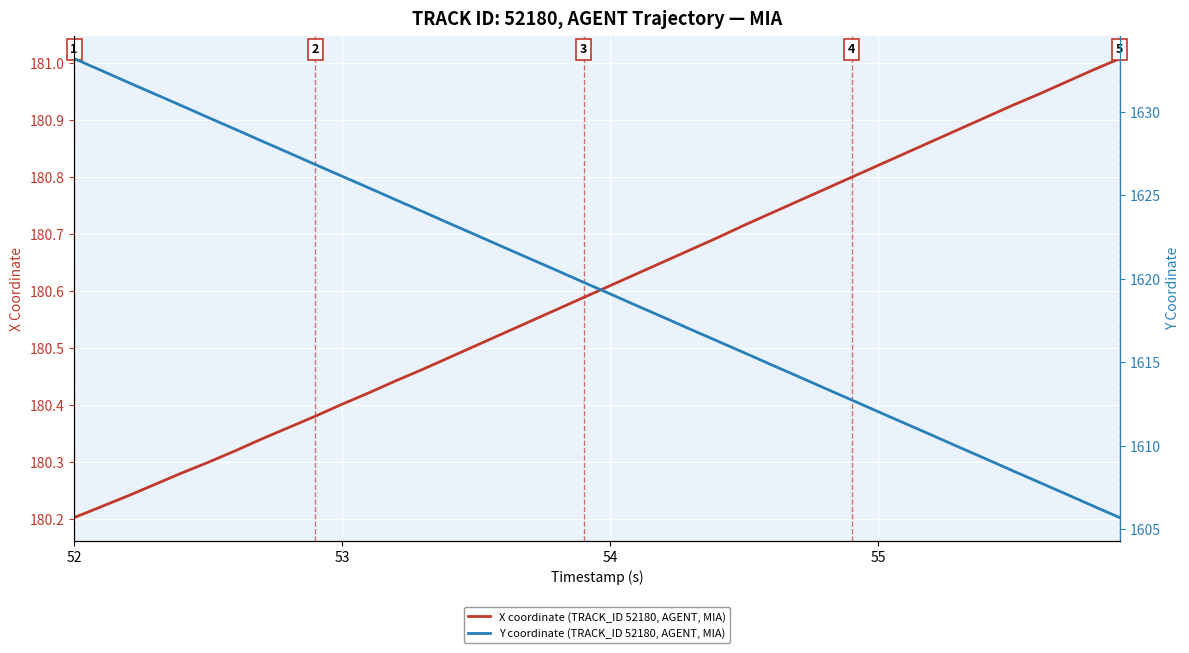

Where is X coordinate (TRACK_ID 52180, AGENT, MIA) nearest to the value 180?

52